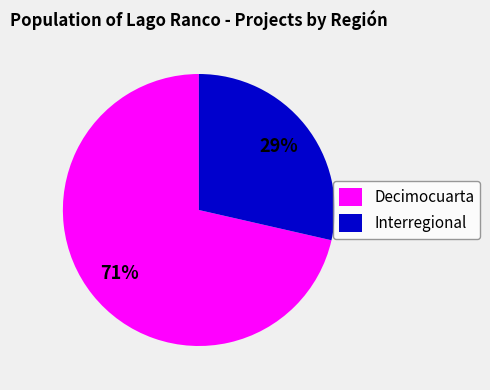

How many slices are in this pie chart?

2